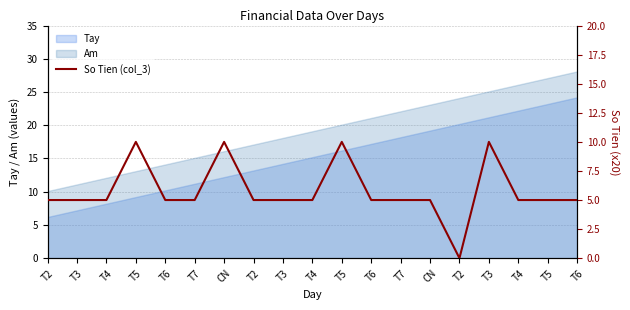

At which label does the data first exceed 5?

T5